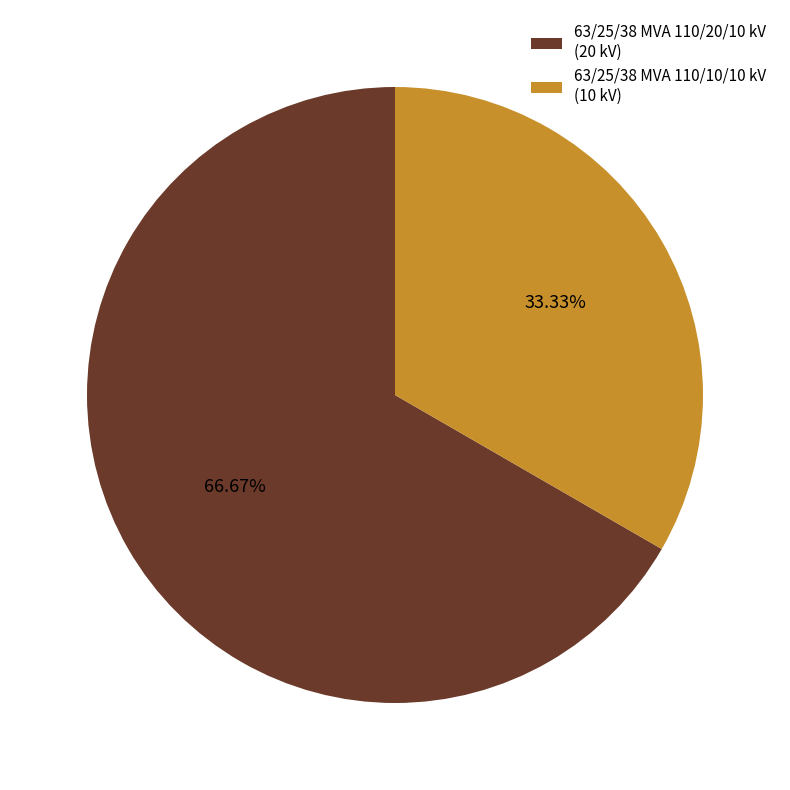

Count the number of slices in the pie.

2